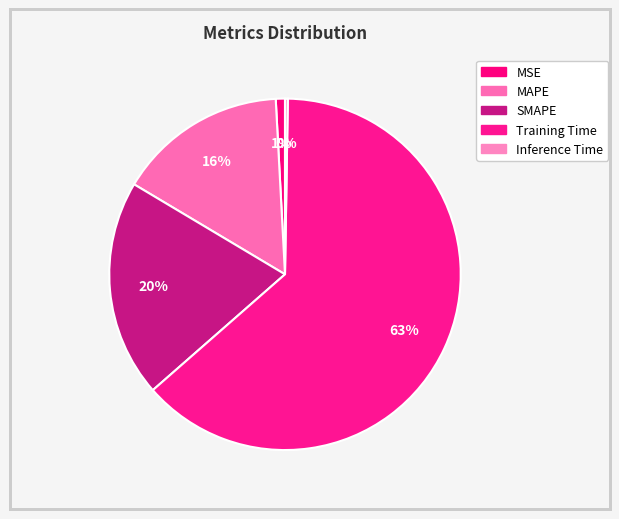

Is there any slice that represents more than half of the pie?

Yes